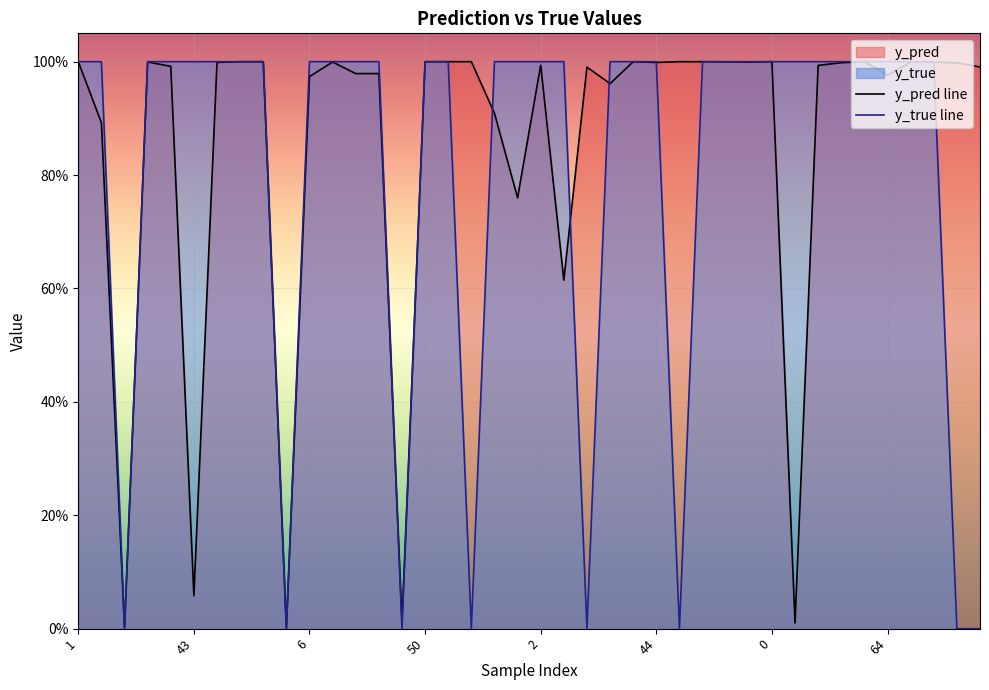

Is it true that y_pred equals 0.2 at 1?

False